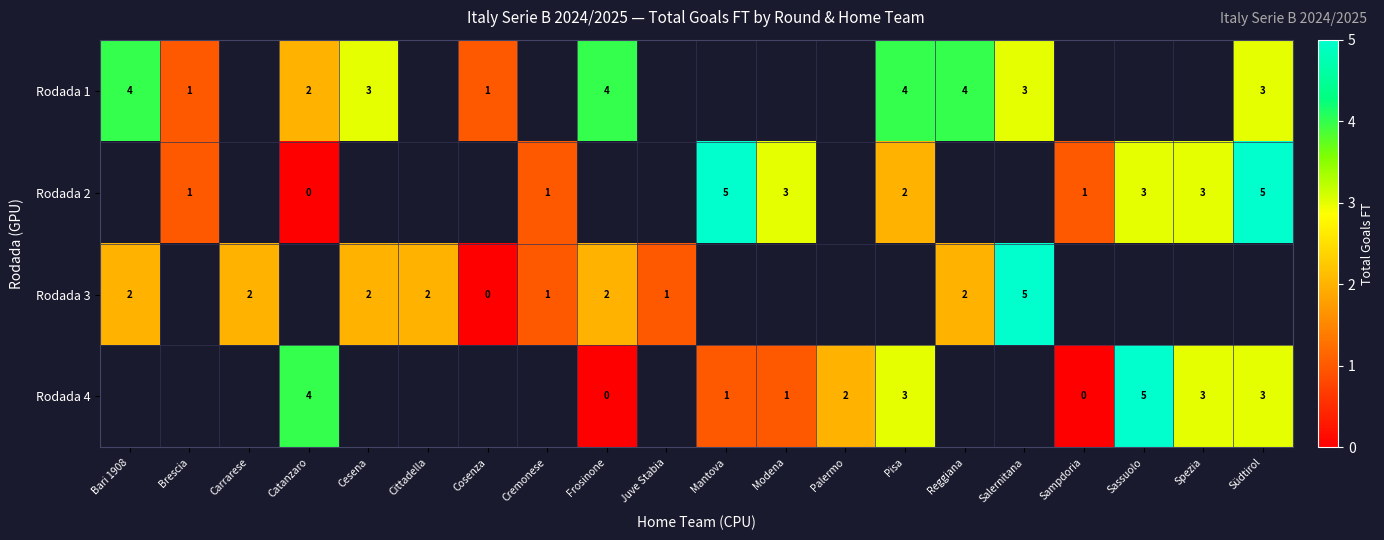

At which category does the chart reach its minimum across all series?

Catanzaro